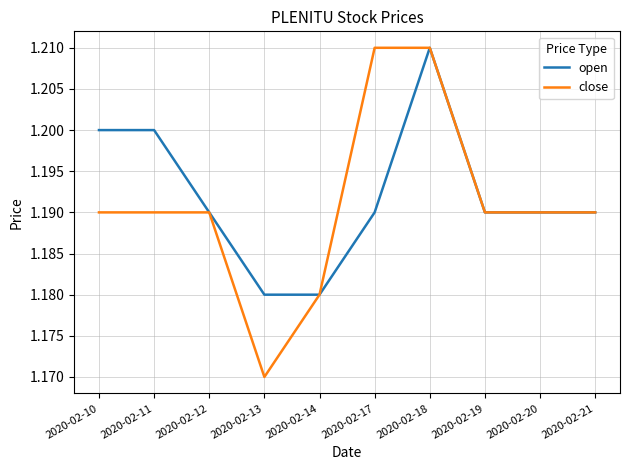

Which label corresponds to the smallest value in the chart?

2020-02-13